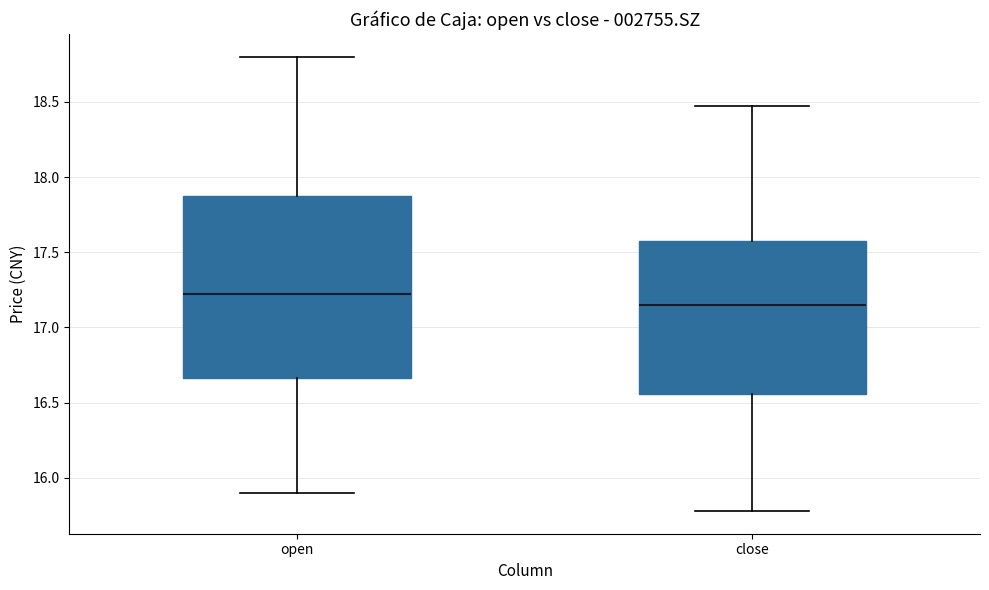

Reading left to right, transcribe this box plot: for each box, give where its median line is, the range the box spans, and where its two whiskers end, as read against the y-axis. The values are not printed on the chart, so give them approximately, as read against the axis.

open: median 17.20, box 16.65 to 17.90, whiskers 15.90 to 18.80
close: median 17.15, box 16.55 to 17.60, whiskers 15.80 to 18.45